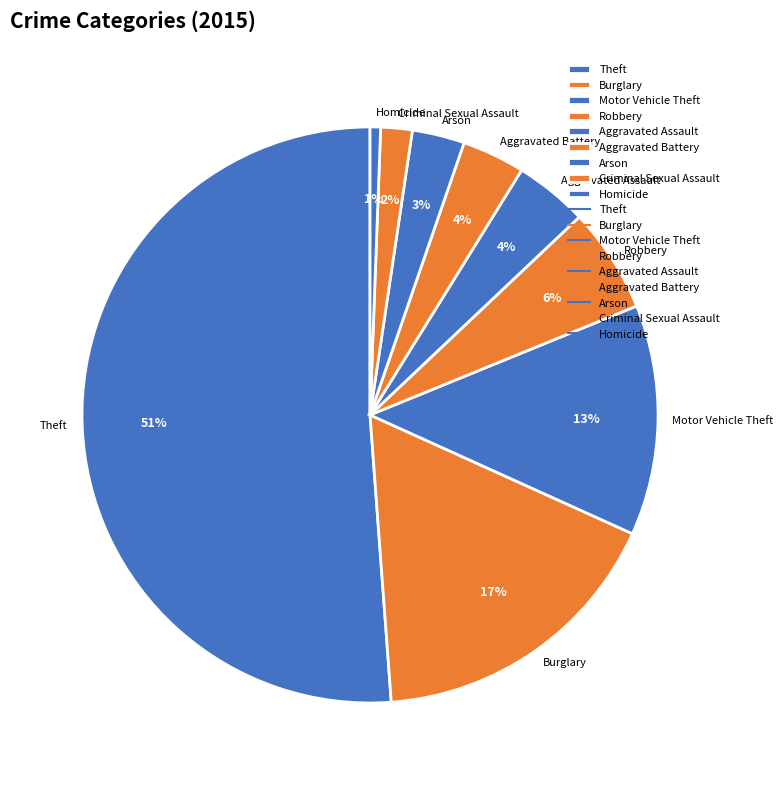

How many segments does this pie chart have?

9